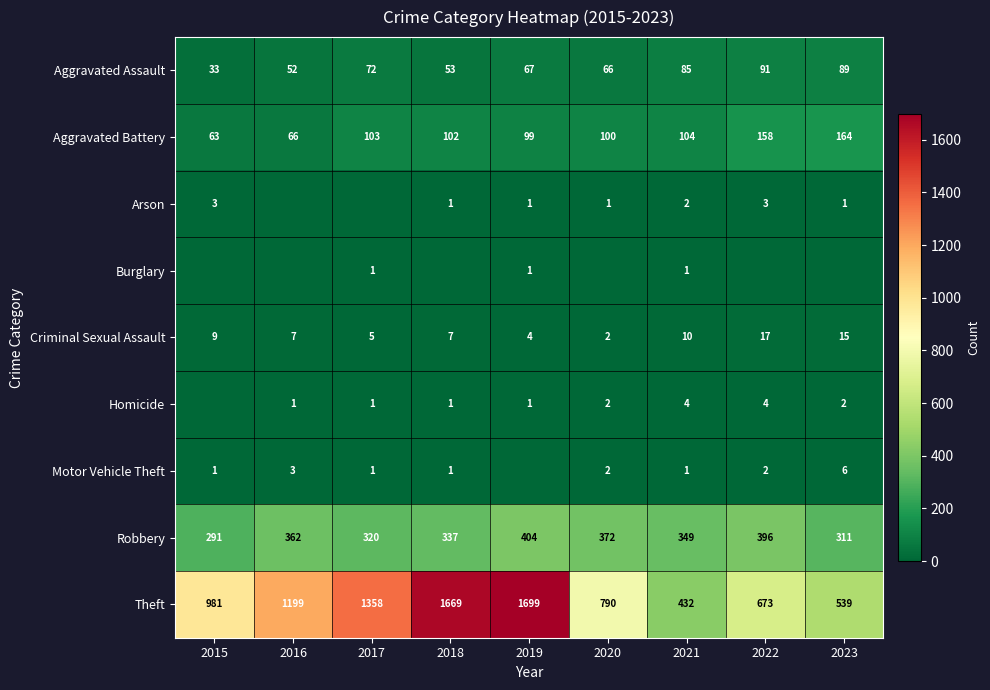

How many categories are shown in the chart?

9